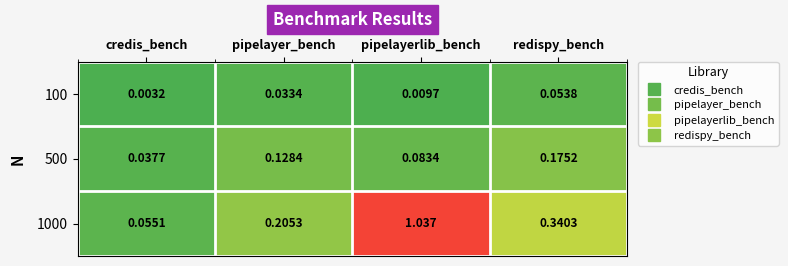

Is the value of 1000 at pipelayerlib_bench greater than the value of 500 at credis_bench?

Yes